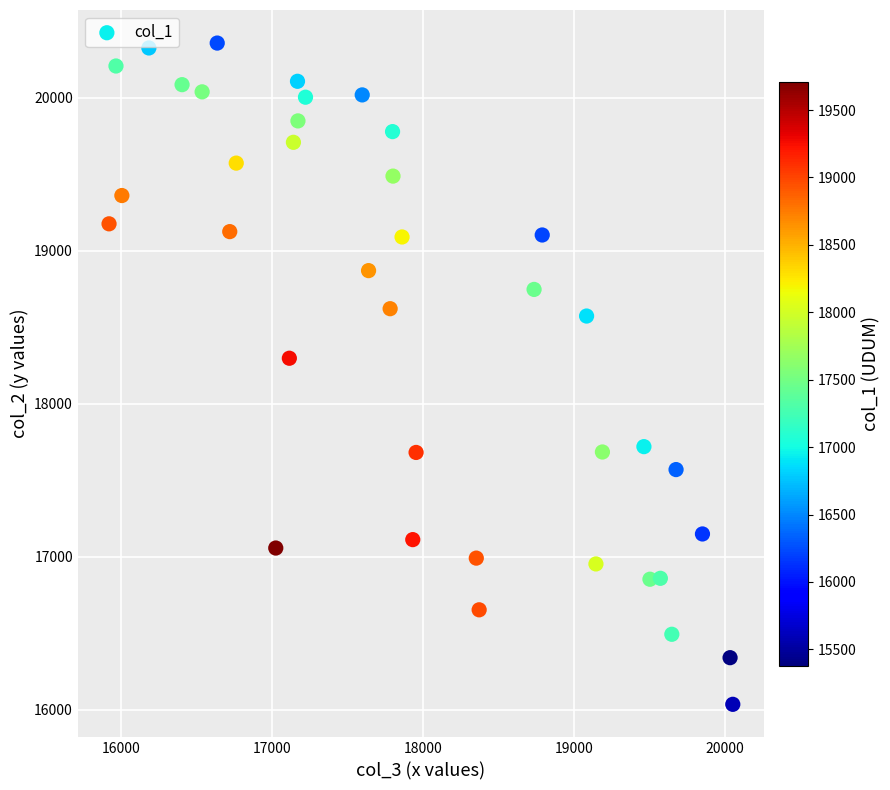

What is the range of Y values (max minus min)?

4324